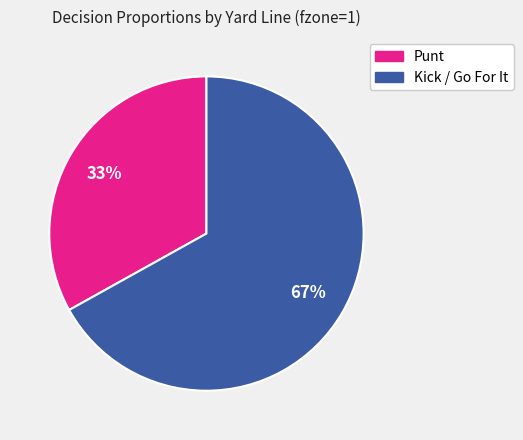

Is there any slice that represents more than half of the pie?

Yes